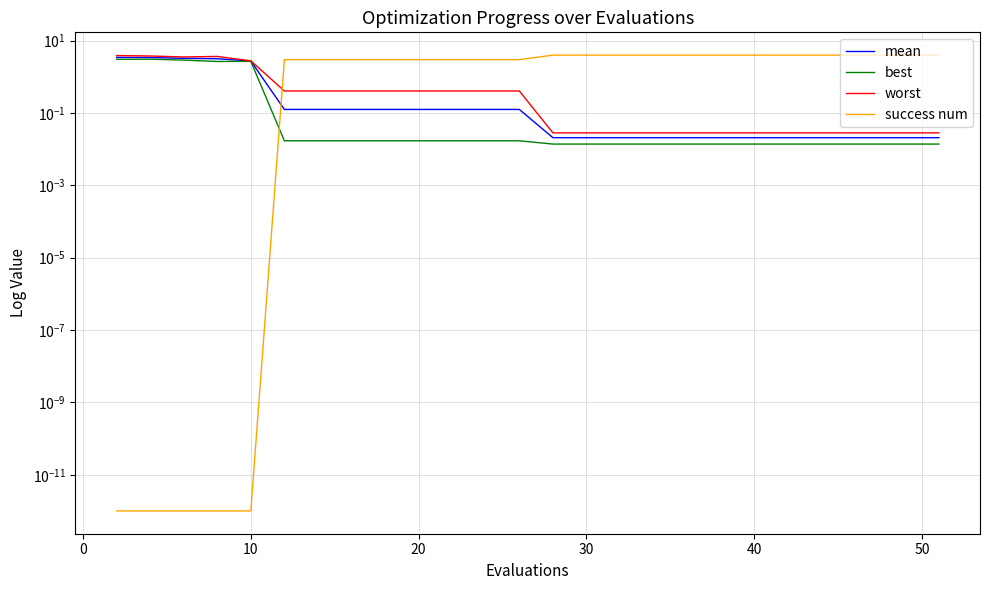

Does the chart have visible grid lines?

Yes